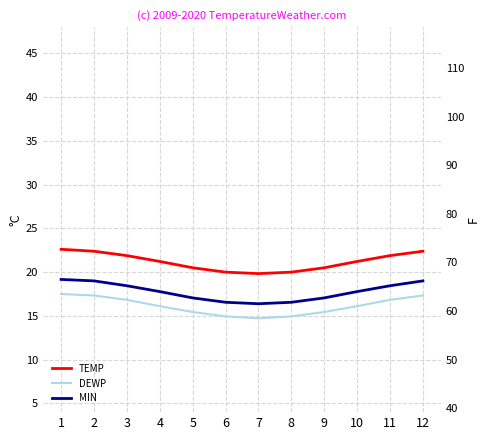

How many lines are shown in the chart?

3